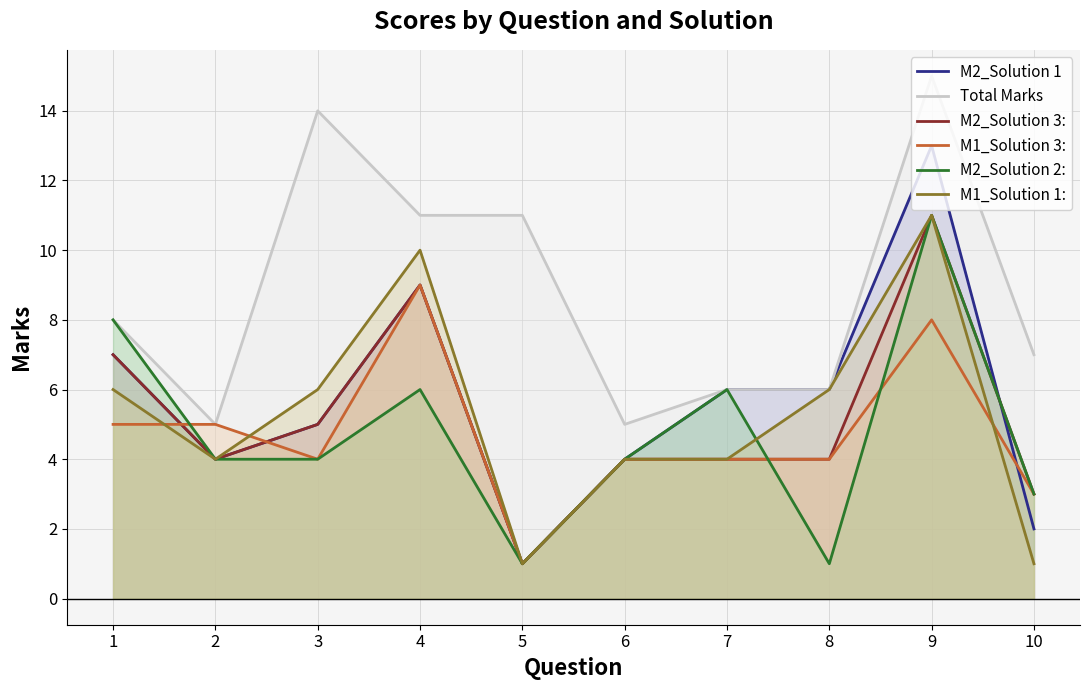

Reading left to right, what are all the values shown in this chart?

M2_Solution 1: 7	4	5	9	1	4	6	6	13	2
Total Marks: 8	5	14	11	11	5	6	6	15	7
M2_Solution 3:: 7	4	5	9	1	4	4	4	11	3
M1_Solution 3:: 5	5	4	9	1	4	4	4	8	3
M2_Solution 2:: 8	4	4	6	1	4	6	1	11	3
M1_Solution 1:: 6	4	6	10	1	4	4	6	11	1